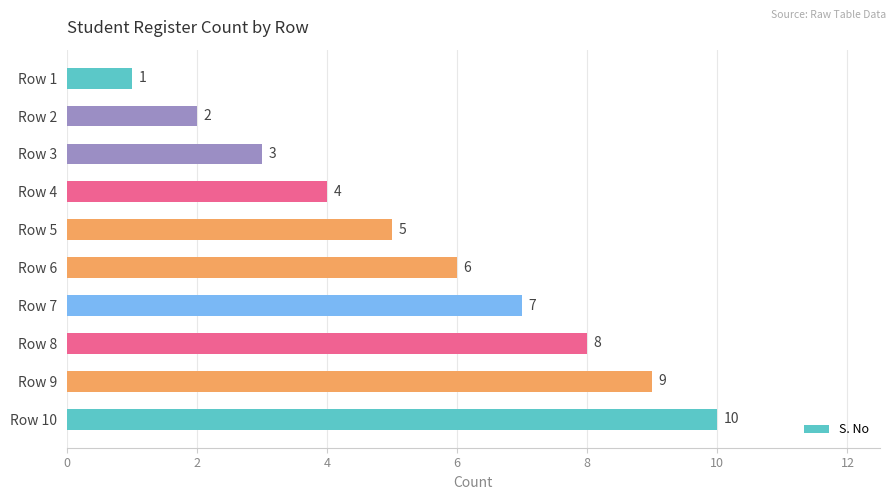

What is the sum of all values?

55